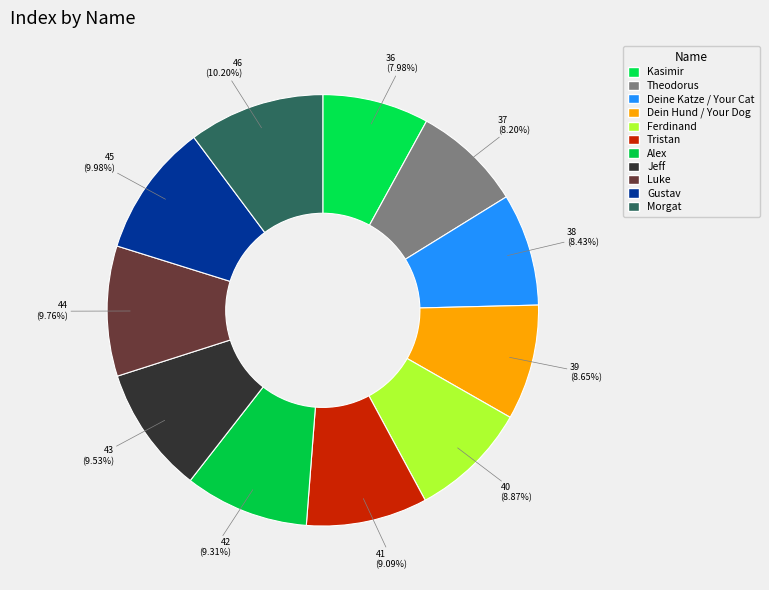

Count the number of slices in the pie.

11